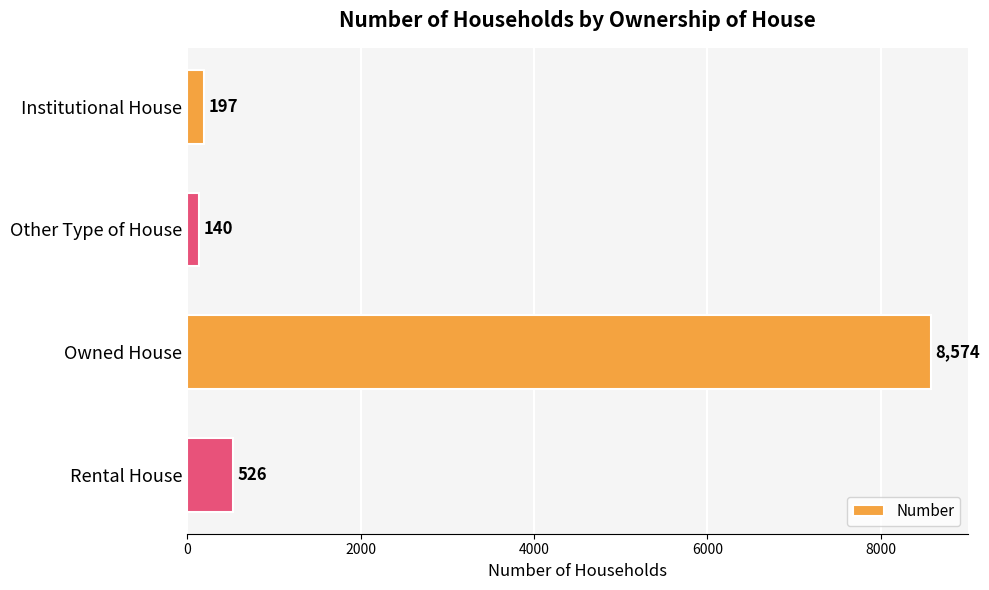

What is the difference between the maximum and minimum values?

8434